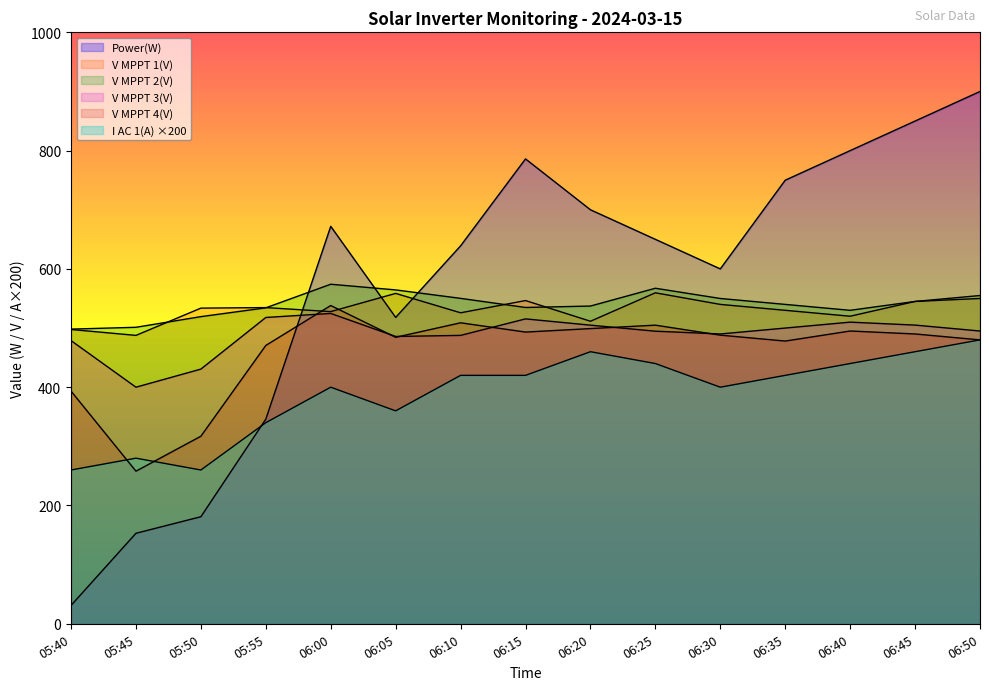

What is the value of the Power(W) point at the 14th from the left?

850.0